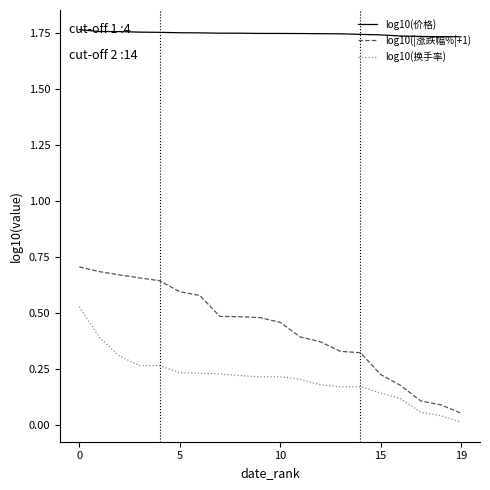

Rank the series by their maximum value, from highest to lowest.

log10(价格), log10(|涨跌幅%|+1), log10(换手率)